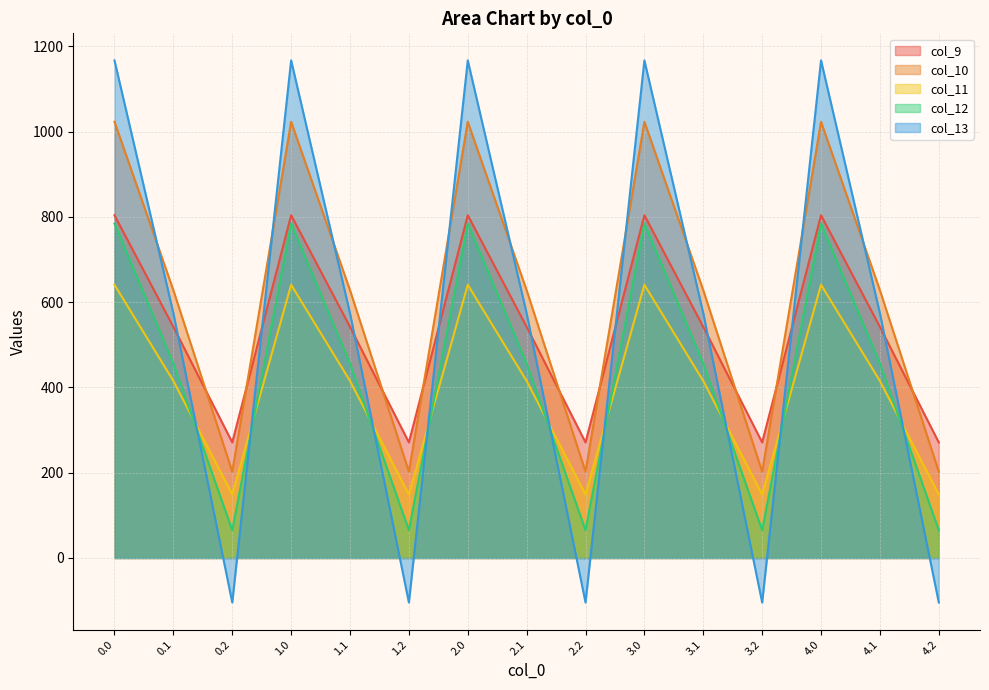

What is the maximum value for col_12?

784.4